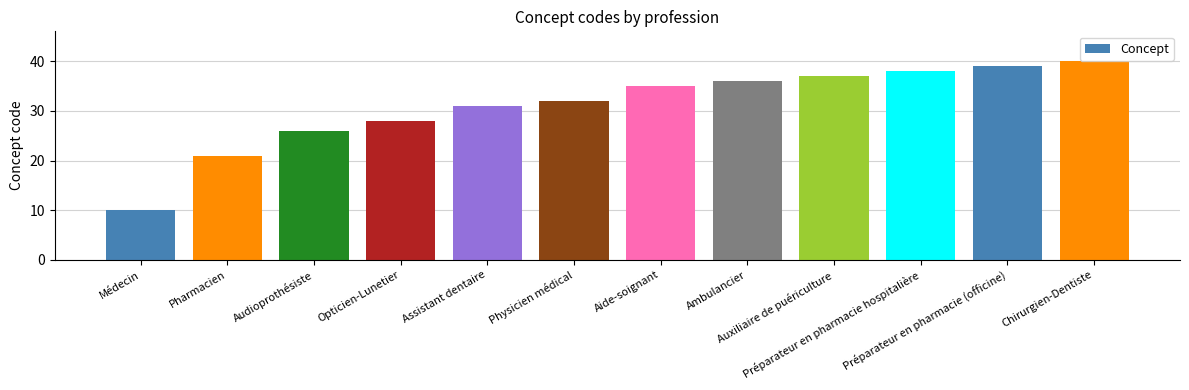

Rank the categories by value from lowest to highest.

Médecin, Pharmacien, Audioprothésiste, Opticien-Lunetier, Assistant dentaire, Physicien médical, Aide-soignant, Ambulancier, Auxiliaire de puériculture, Préparateur en pharmacie hospitalière, Préparateur en pharmacie (officine), Chirurgien-Dentiste